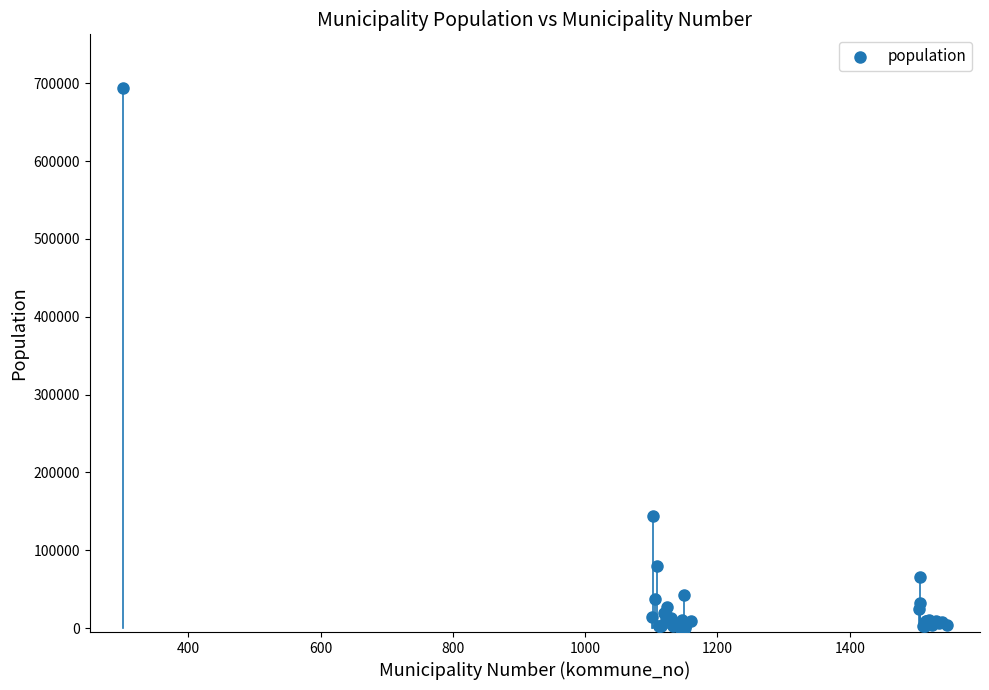

What Y value in the scatter plot is closest to 346846?

143574